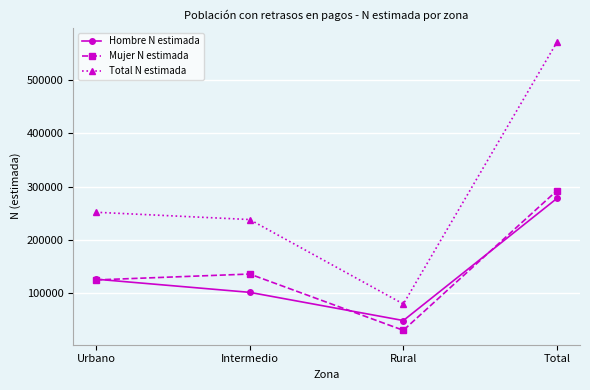

What are all the series names shown in the legend?

Hombre N estimada, Mujer N estimada, Total N estimada